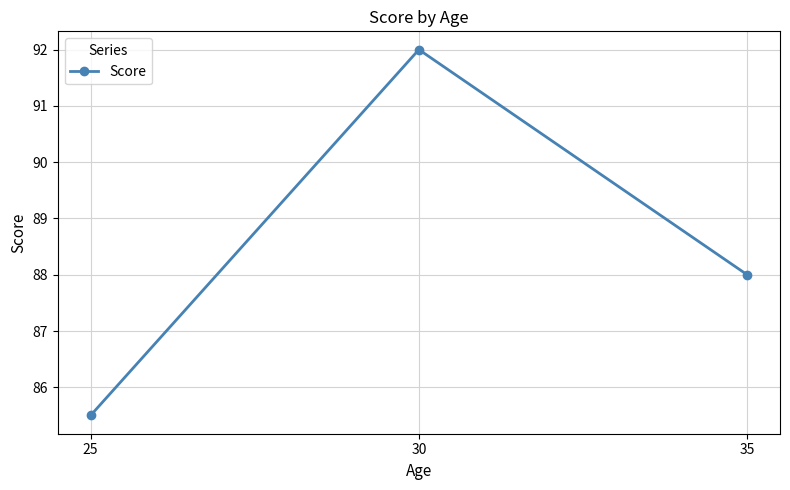

What is the value of the 1st point from the left?

85.5